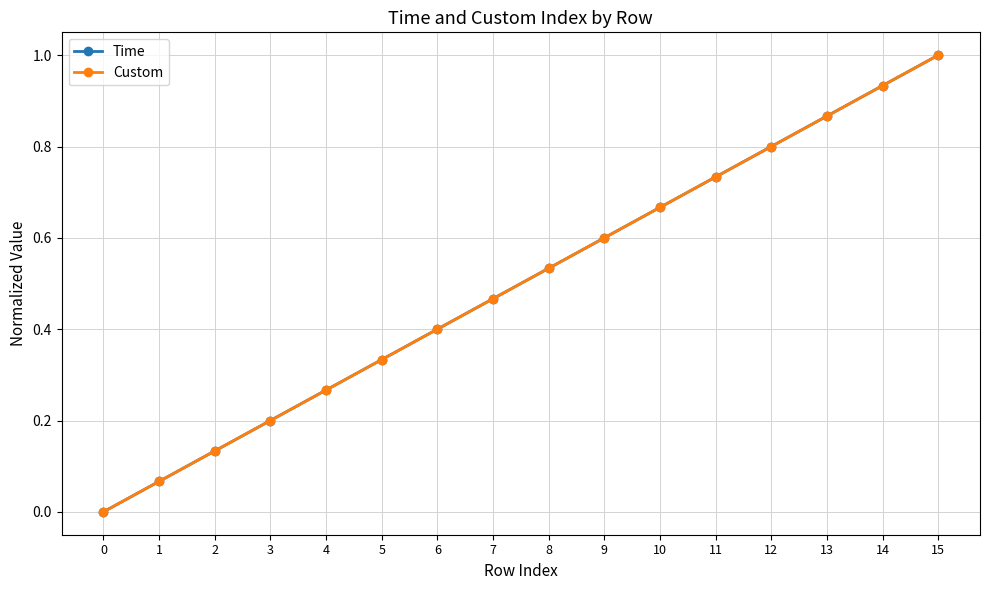

Is the value of Time at 14 greater than the value of Custom at 3?

Yes